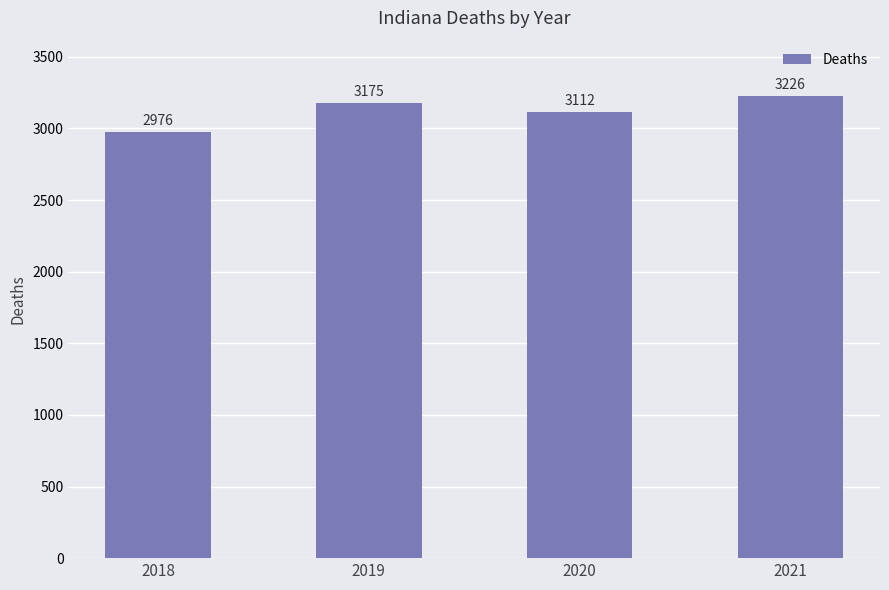

How many bars are there in total?

4